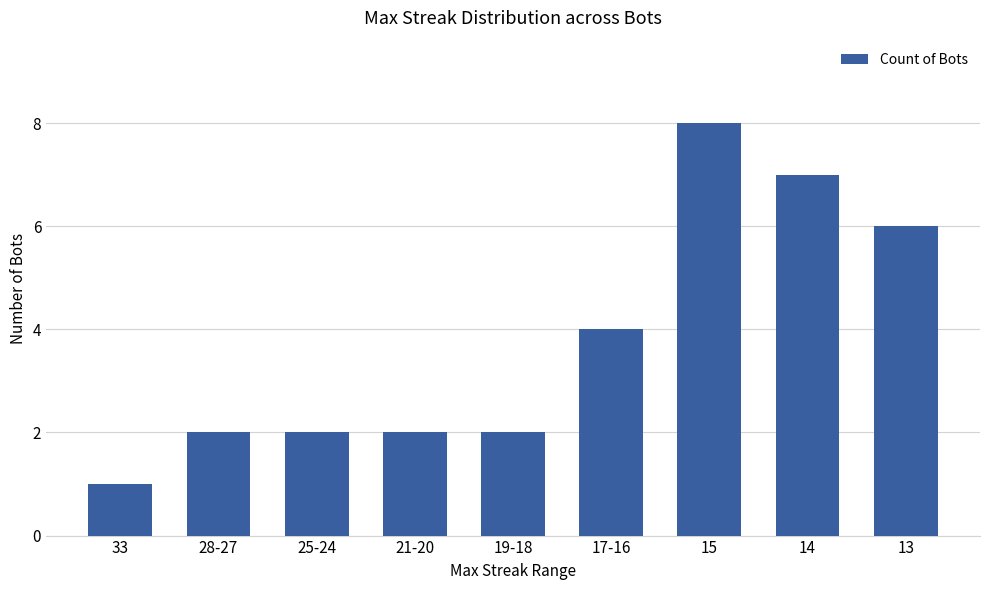

What is the difference between the values at 13 and 15?

2